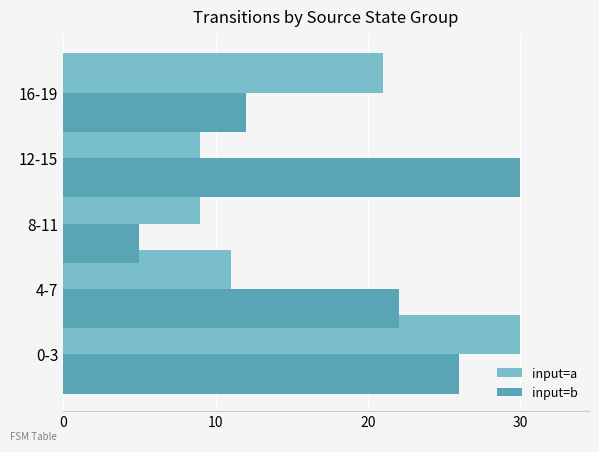

Which series has the largest range (max minus min)?

input=b